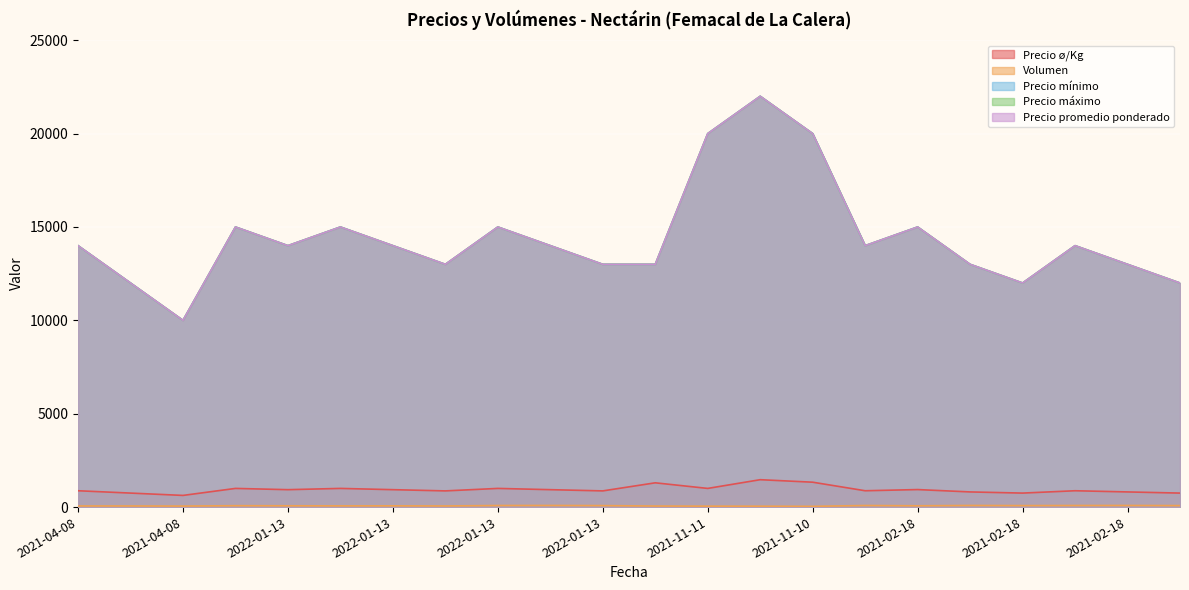

What are all the series names shown in the legend?

Precio ø/Kg, Volumen, Precio mínimo, Precio máximo, Precio promedio ponderado